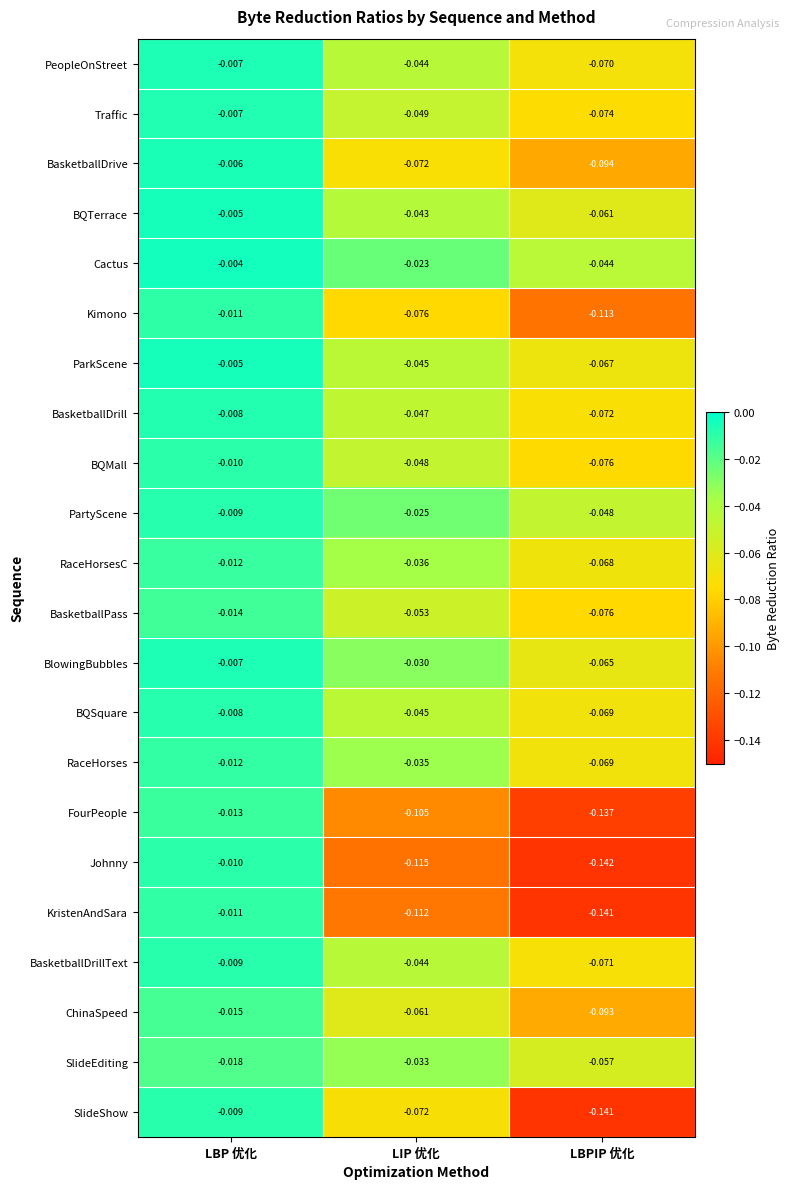

Which category has the lowest value across all series?

LBPIP 优化